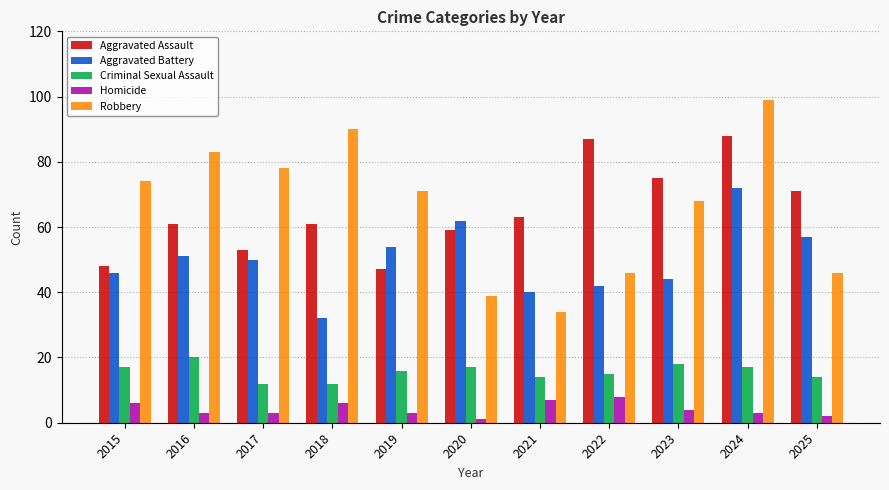

Is it true that Aggravated Assault equals 82 at 2020?

False